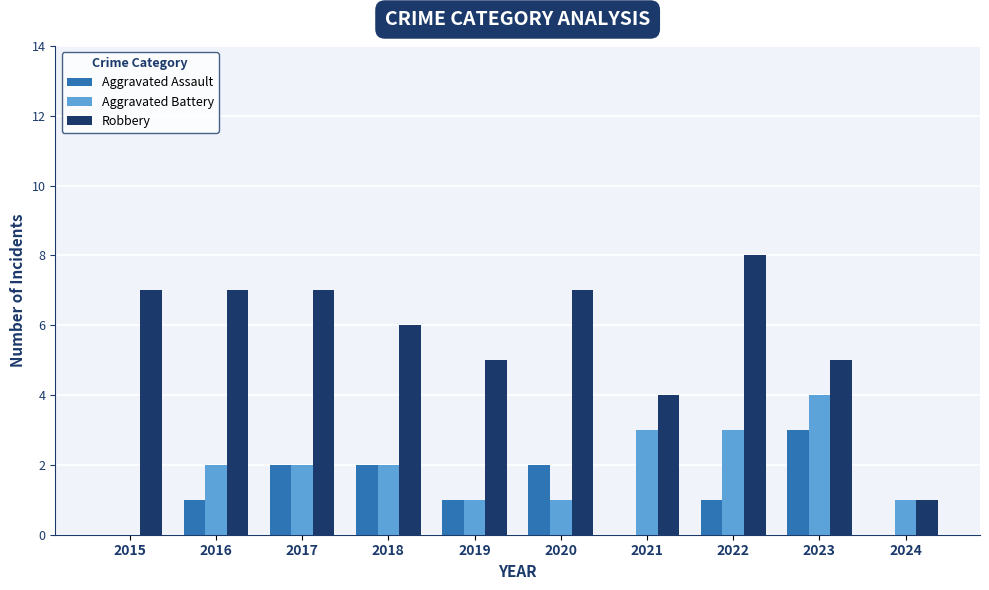

How many values in Aggravated Battery are above zero?

9